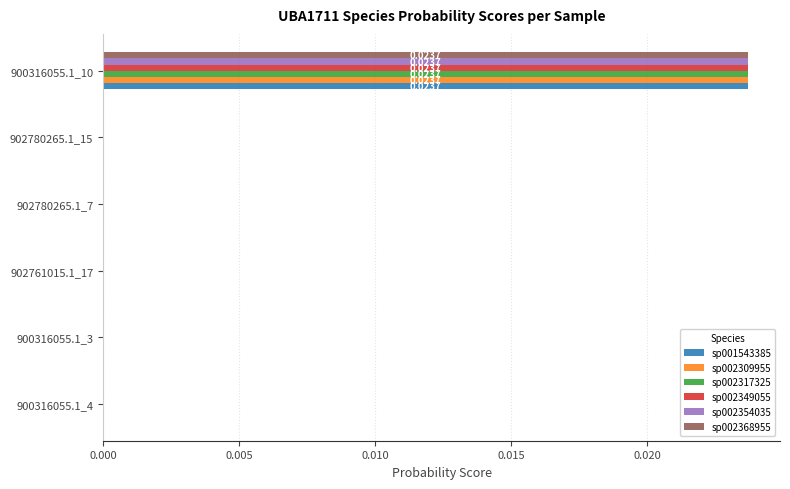

At which category is the sum across all series the highest?

900316055.1_10